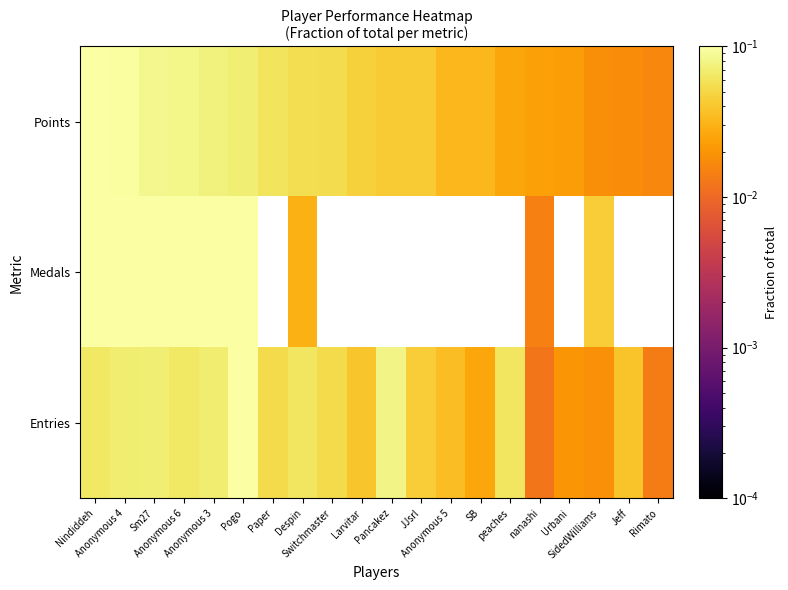

What is the total value across all series at Pancakez?

0.1